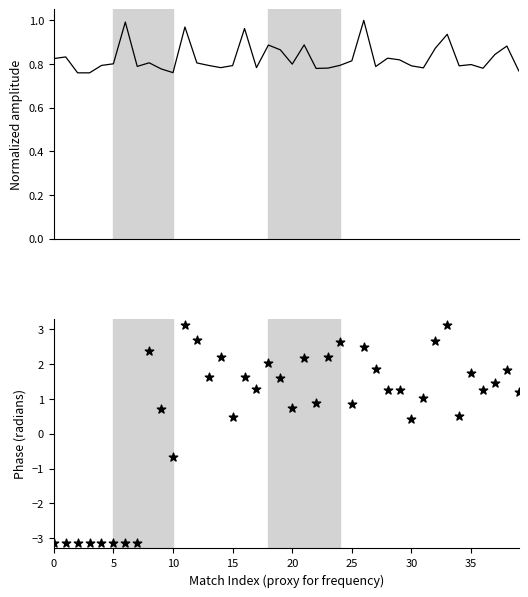

Is the value of Phase (radians) at 10 greater than the value of Normalized amplitude at 15?

No